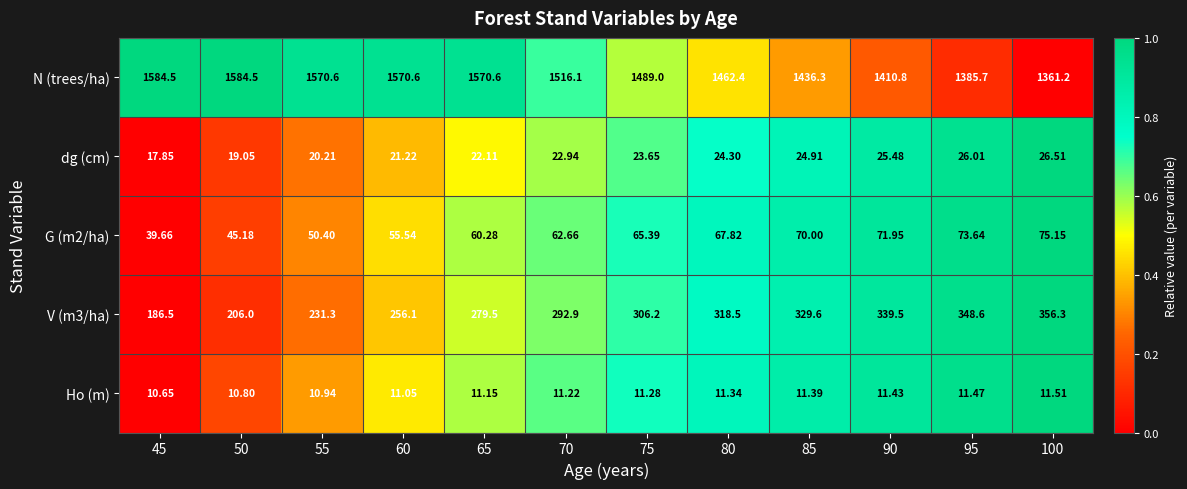

Which series changed the most between 95 and 100?

N (trees/ha)